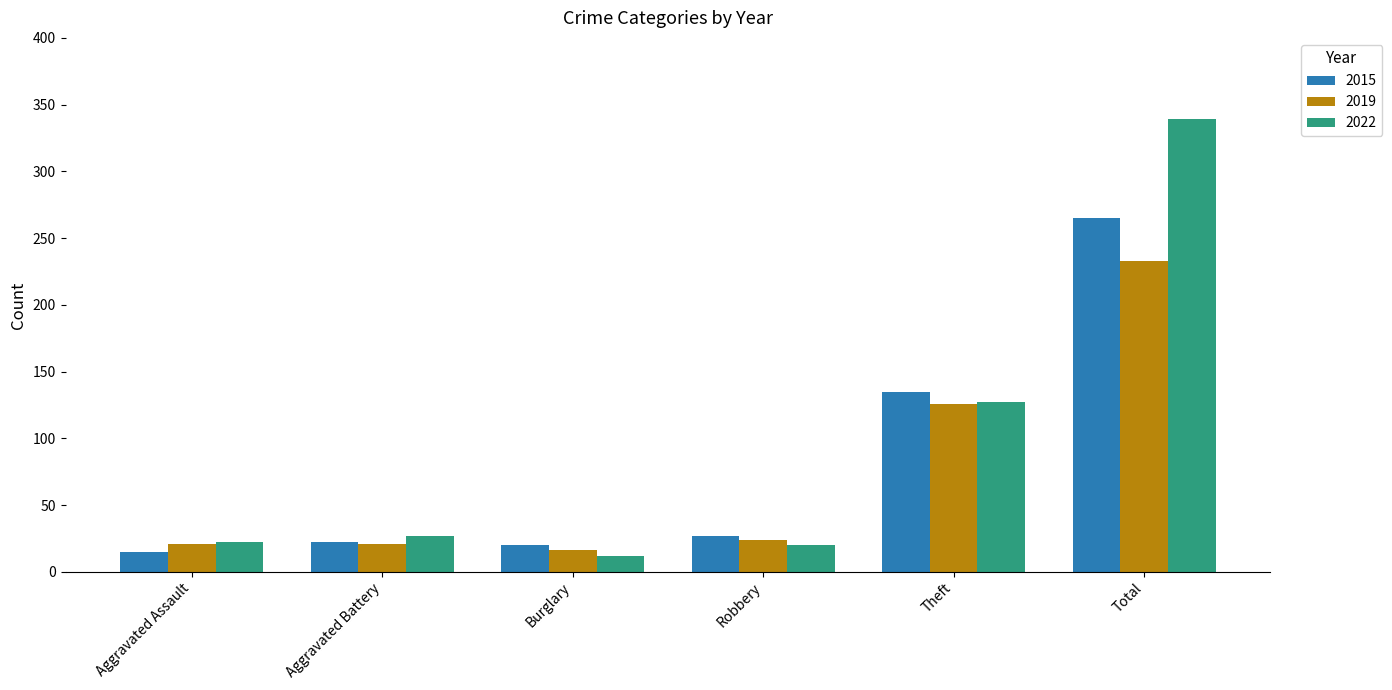

Which category has the lowest value in the 2015 series?

Aggravated Assault